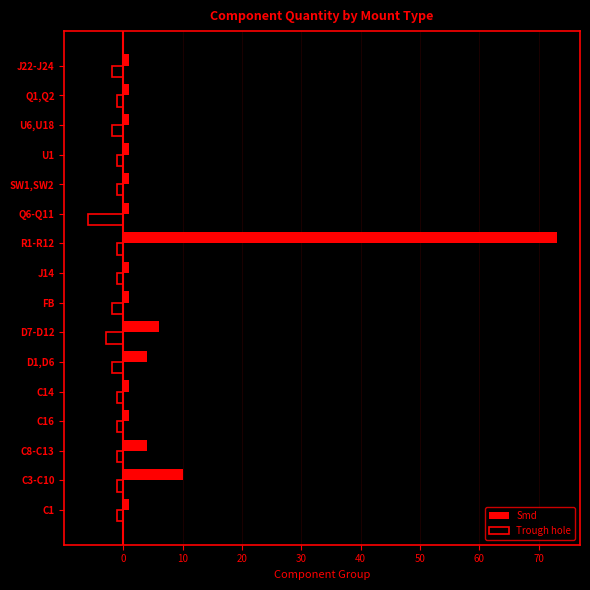

Which series has the widest spread of values?

Smd